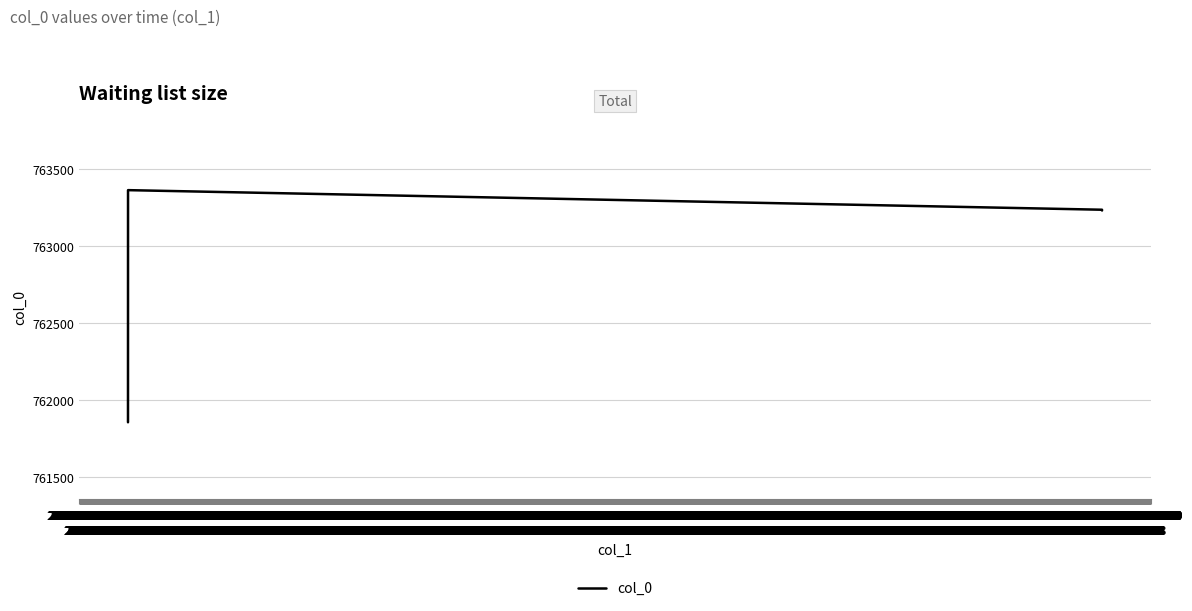

What is the smallest value displayed?

761858